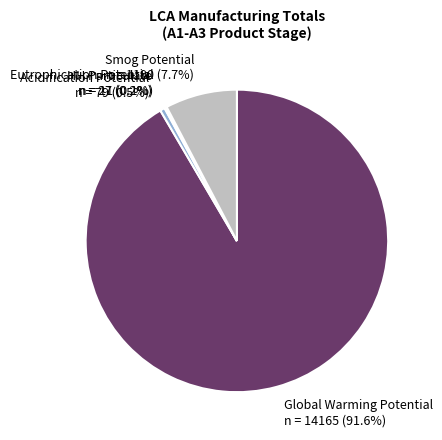

Which slice represents more than half of the pie?

Global Warming Potential